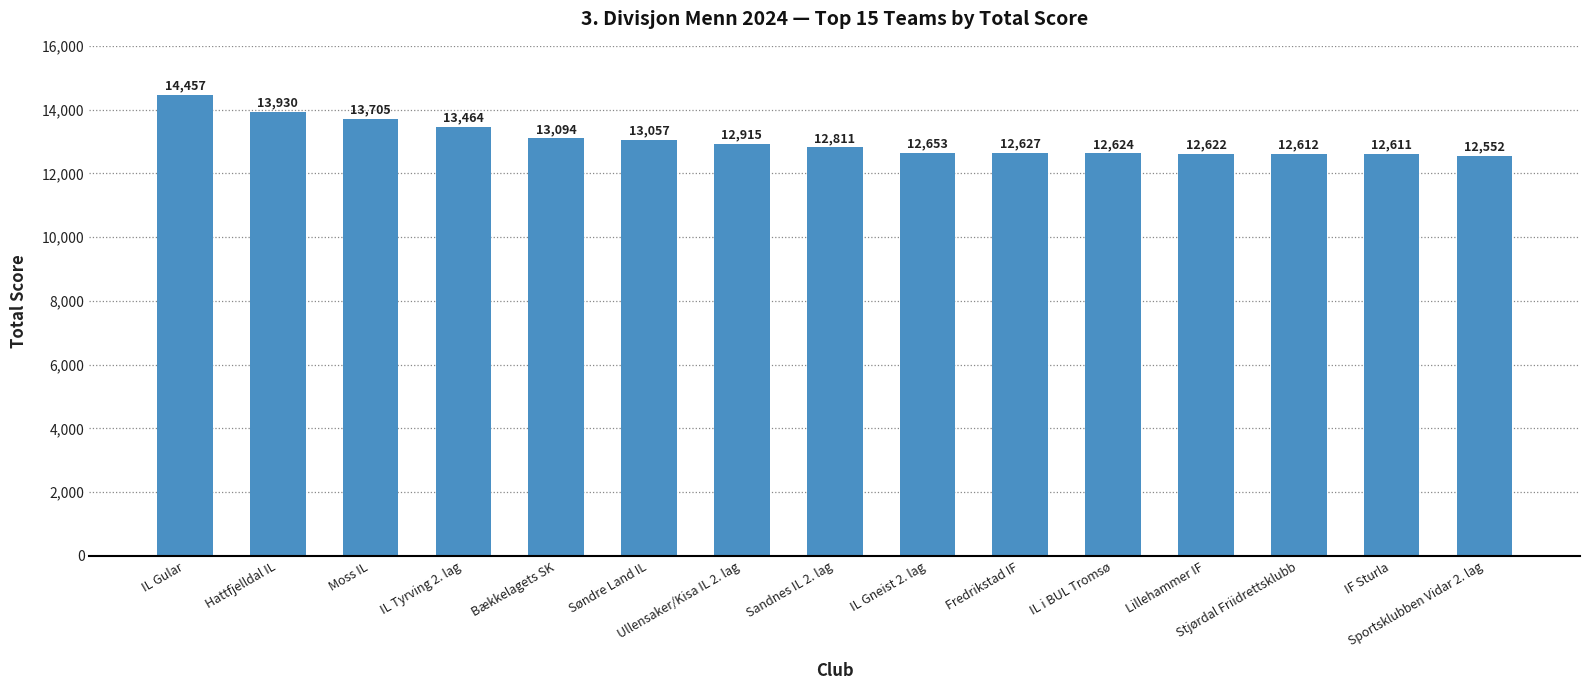

Reading left to right, what are all the values shown in this chart?

14457	13930	13705	13464	13094	13057	12915	12811	12653	12627	12624	12622	12612	12611	12552